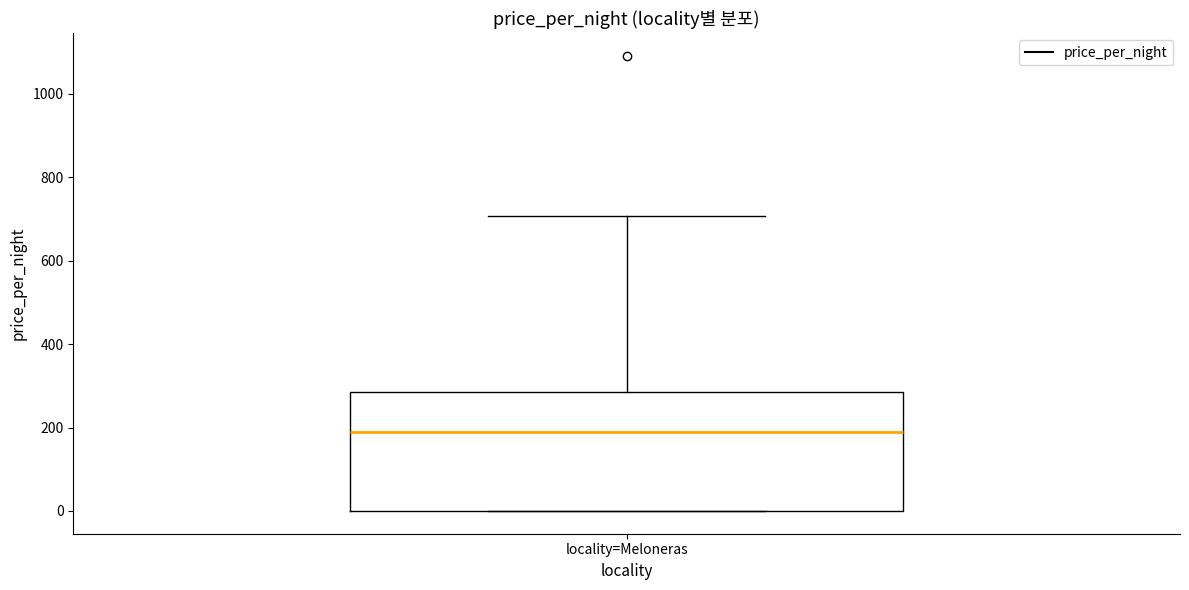

Transcribe this box plot: give where the median line is, the range the box spans, and where the two whiskers end, as read against the y-axis. The values are not printed on the chart, so give them approximately, as read against the axis.

median 180, box 0 to 280, whiskers 0 to 700